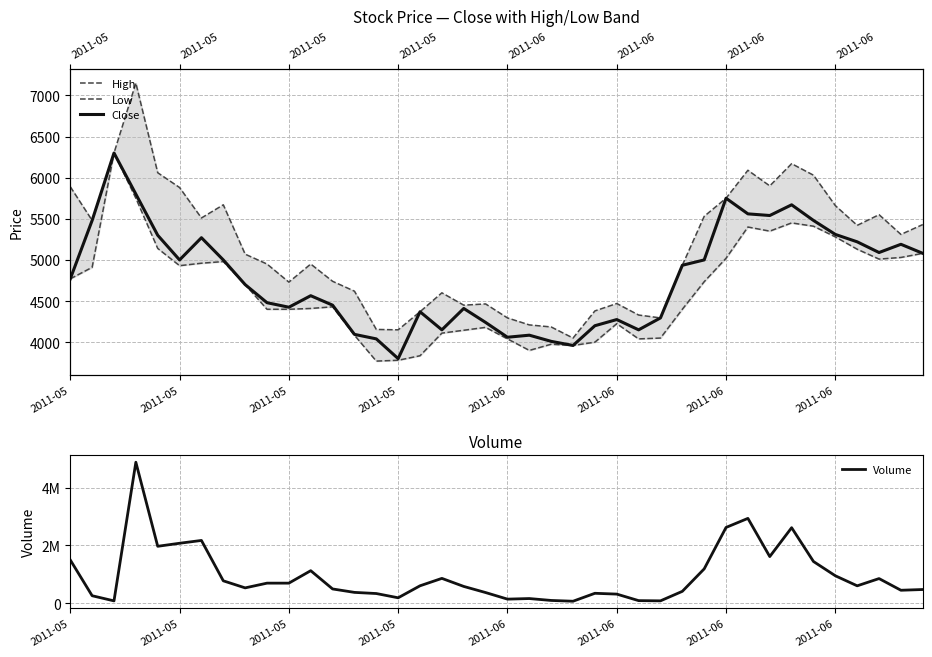

Is the value of Volume at 39 greater than the value of Low at 19?

Yes